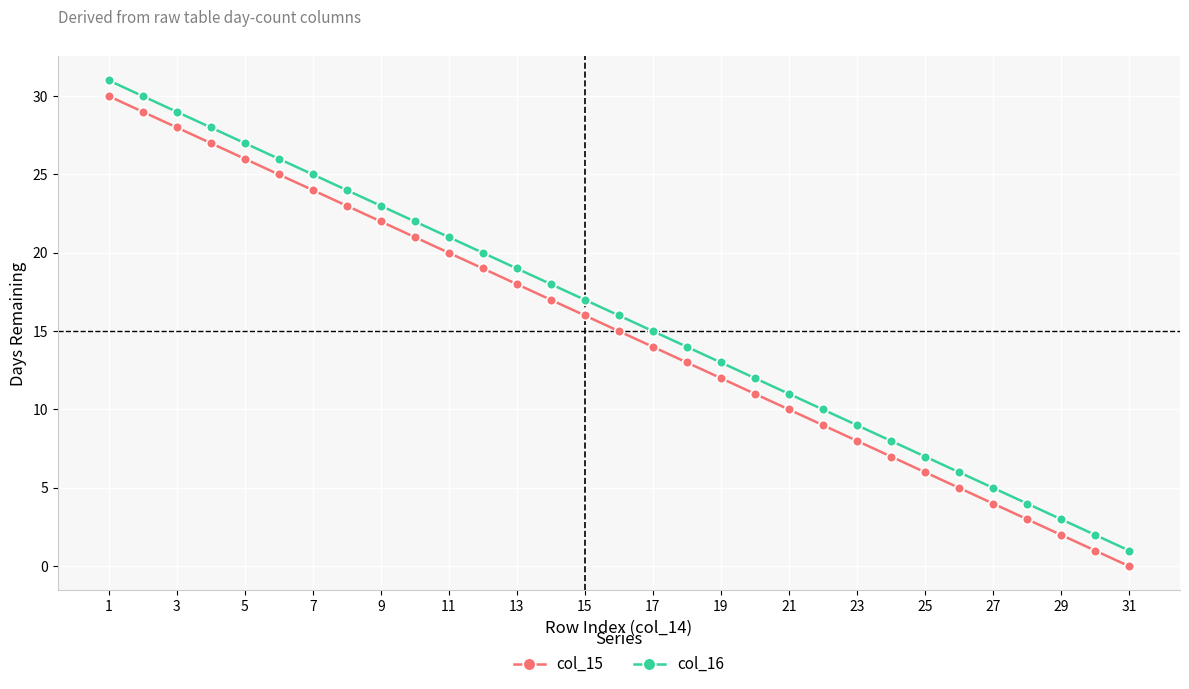

How many series are shown in this chart?

2